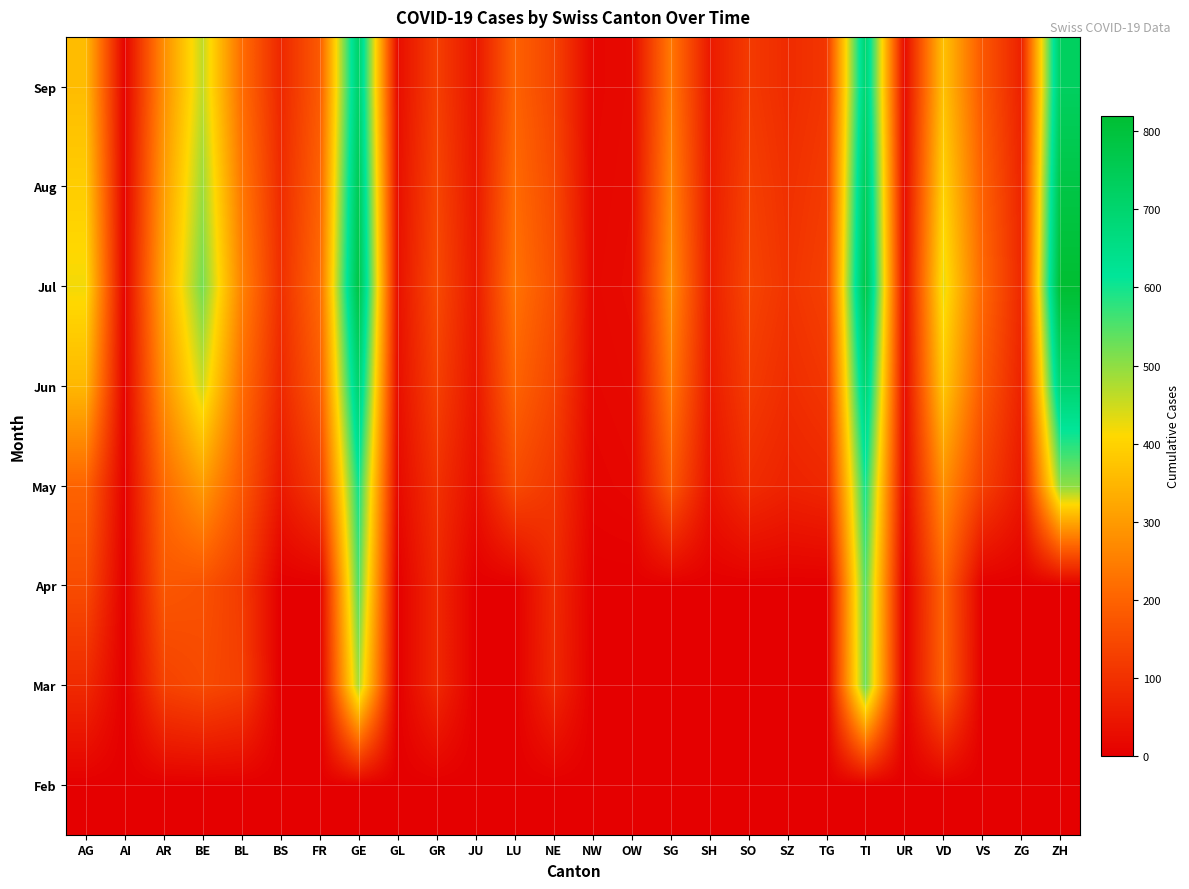

List the series in order of their peak value, lowest first.

Feb, Mar, Apr, May, Jun, Sep, Aug, Jul